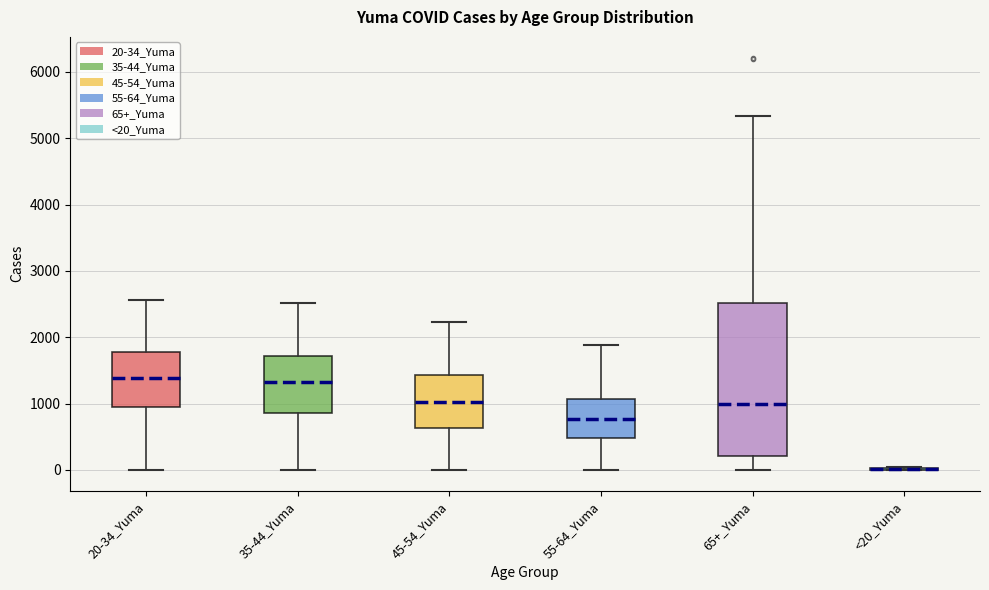

Reading left to right, read every box against the y-axis: the position of its median line, the range the box covers, and the ends of its whiskers. The values are not printed on the chart, so give them approximately, as read against the axis.

20-34_Yuma: median 1400, box 900 to 1800, whiskers 0 to 2600
35-44_Yuma: median 1300, box 900 to 1700, whiskers 0 to 2500
45-54_Yuma: median 1000, box 600 to 1400, whiskers 0 to 2200
55-64_Yuma: median 800, box 500 to 1100, whiskers 0 to 1900
65+_Yuma: median 1000, box 200 to 2500, whiskers 0 to 5300
<20_Yuma: box collapsed to a line at 0, whiskers 0 to 0